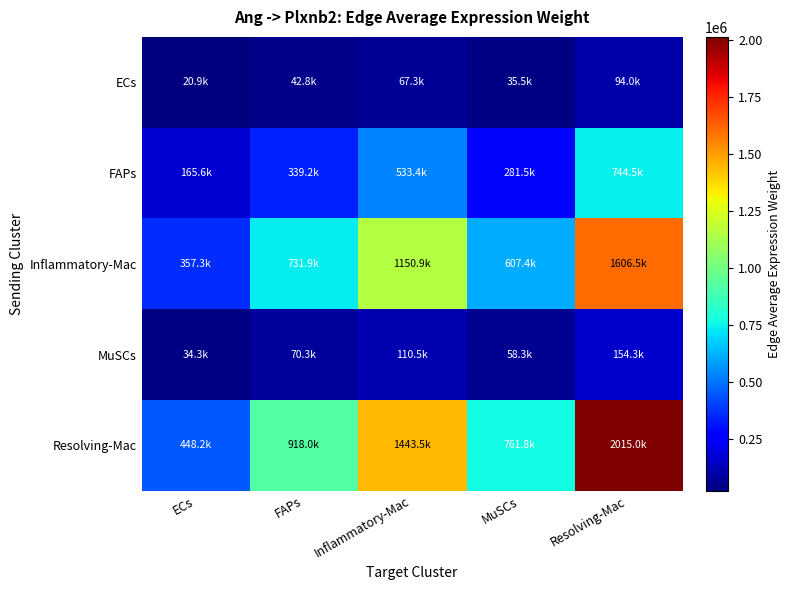

Reading left to right, what are all the values shown in this chart?

ECs: ECs=20904.0	FAPs=42816.7	Inflammatory-Mac=67329.2	MuSCs=35532.7	Resolving-Mac=93984.5
FAPs: ECs=165599.6	FAPs=339190.4	Inflammatory-Mac=533376.0	MuSCs=281486.7	Resolving-Mac=744537.1
Inflammatory-Mac: ECs=357317.9	FAPs=731878.9	Inflammatory-Mac=1150877.4	MuSCs=607370.3	Resolving-Mac=1606504.4
MuSCs: ECs=34322.2	FAPs=70300.7	Inflammatory-Mac=110547.6	MuSCs=58341.0	Resolving-Mac=154312.9
Resolving-Mac: ECs=448164.5	FAPs=917956.0	Inflammatory-Mac=1443483.2	MuSCs=761791.6	Resolving-Mac=2014951.4